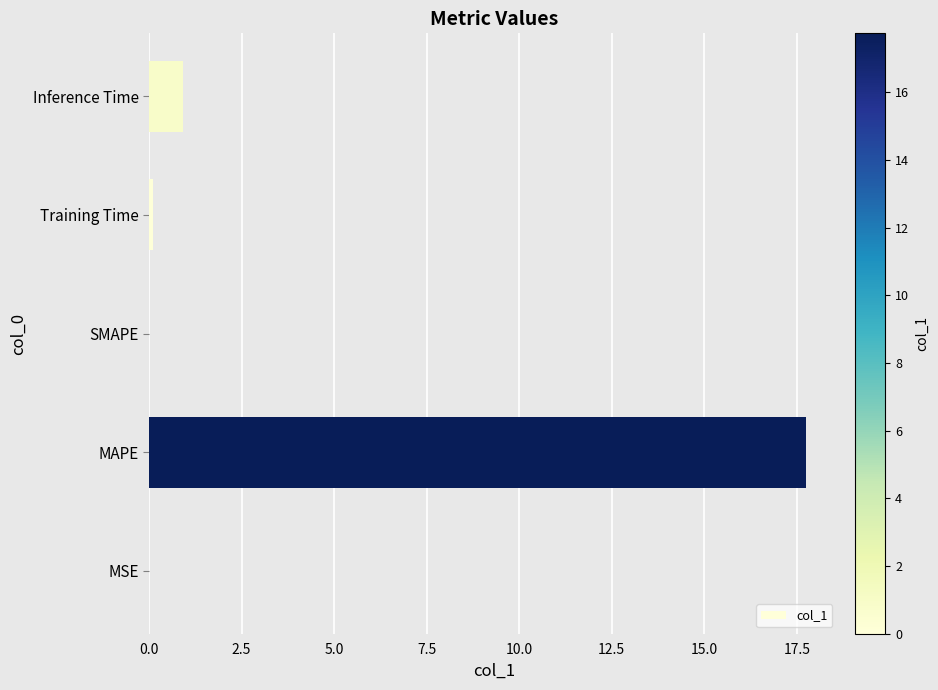

The value at SMAPE is 0.0. True or false?

True